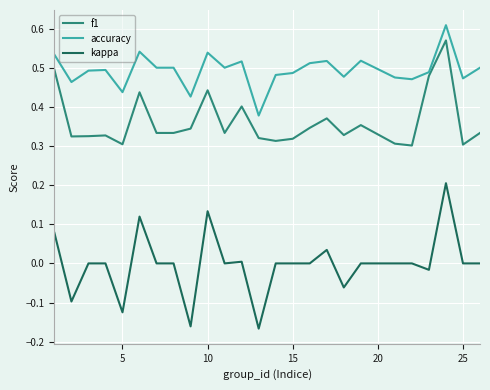

Which series has the widest spread of values?

kappa